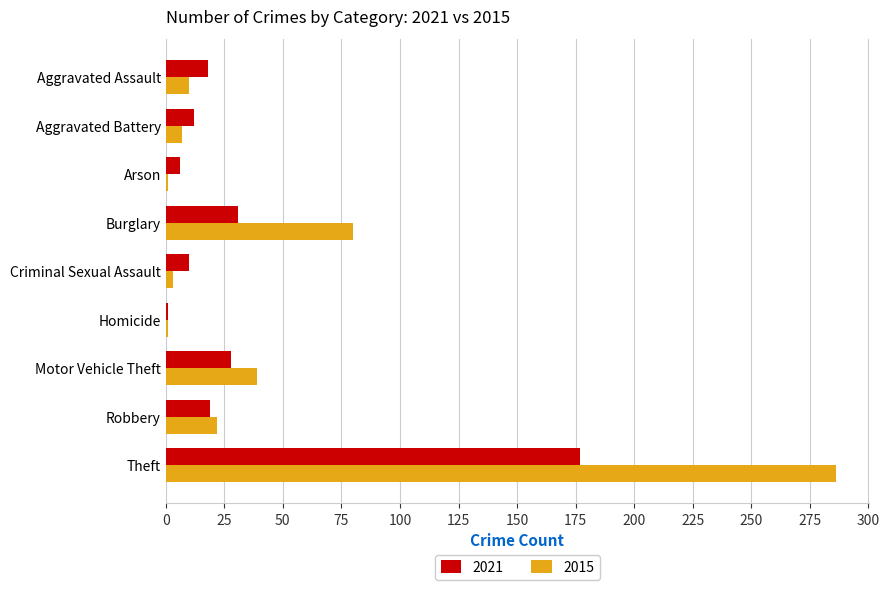

At which category is the sum across all series the highest?

Theft